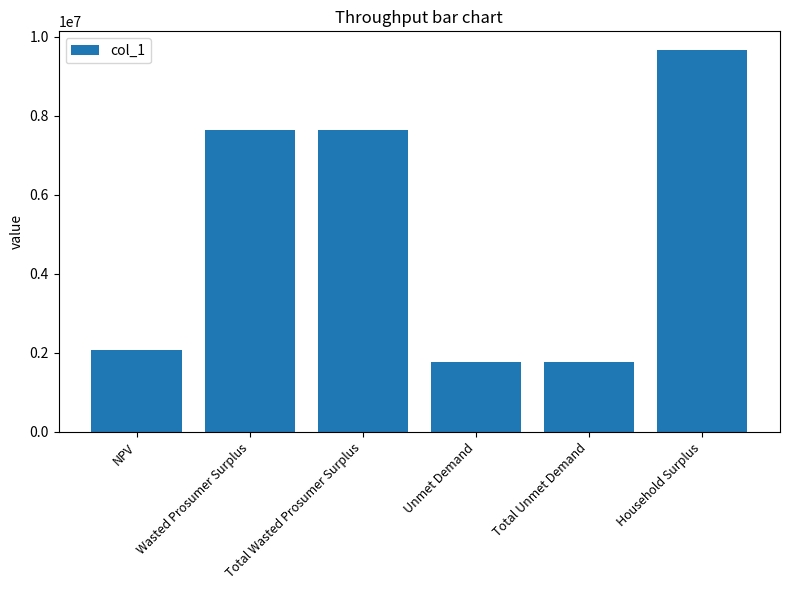

What is the smallest value displayed?

1773447.8